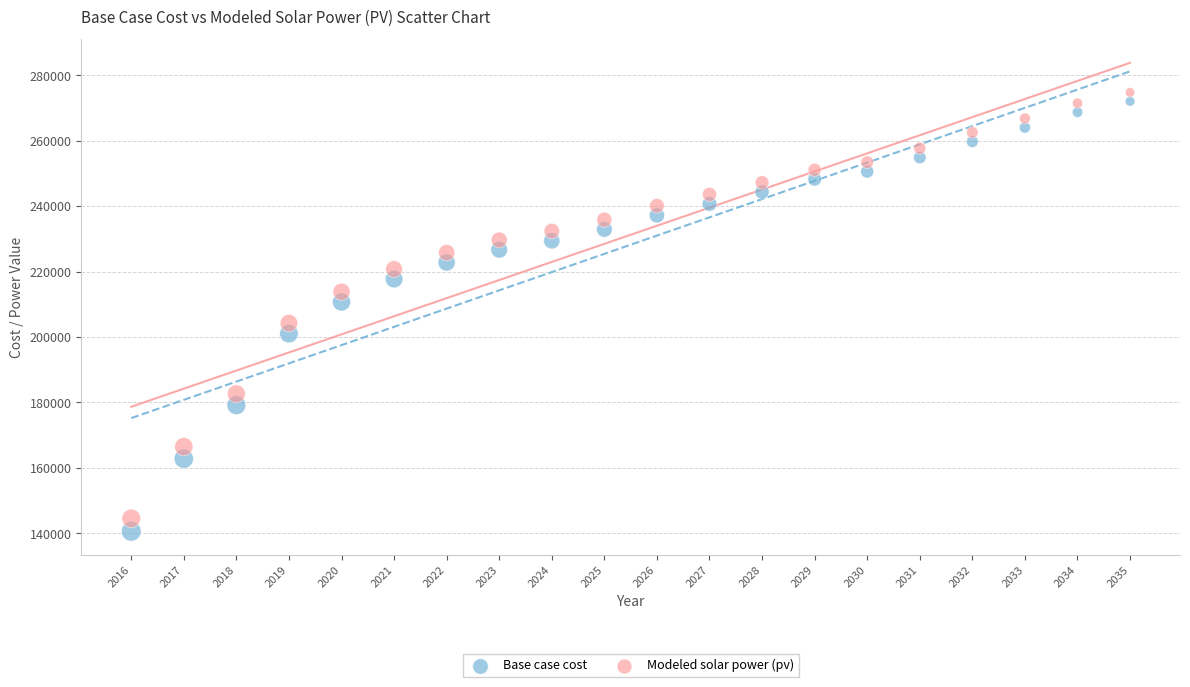

What is the X range (max minus min) for the scatter plot?

19.0